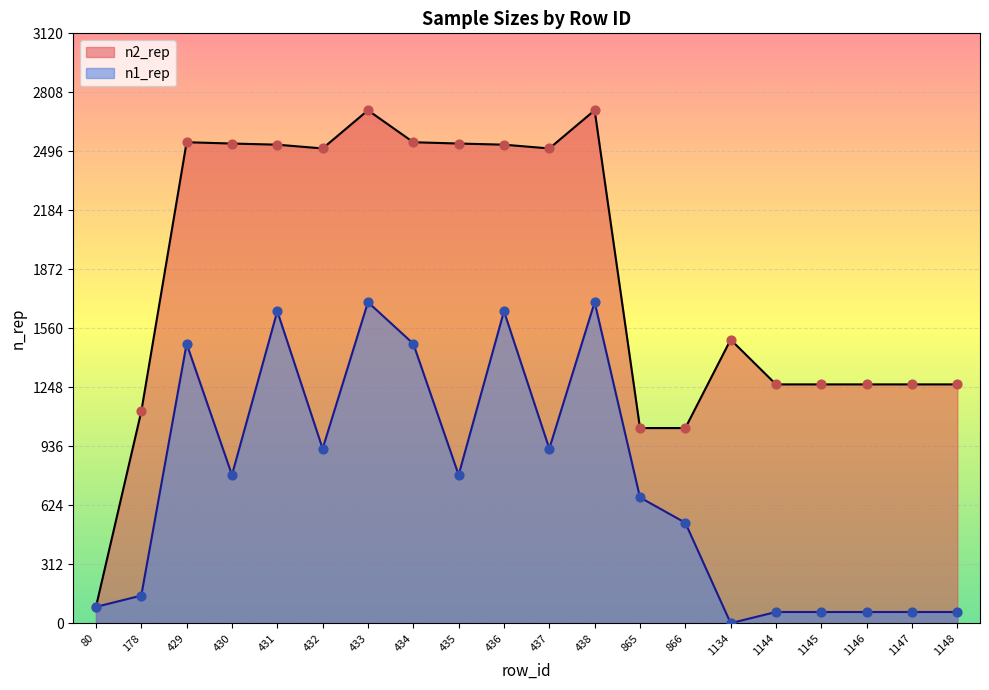

What are all the series names shown in the legend?

n2_rep, n1_rep